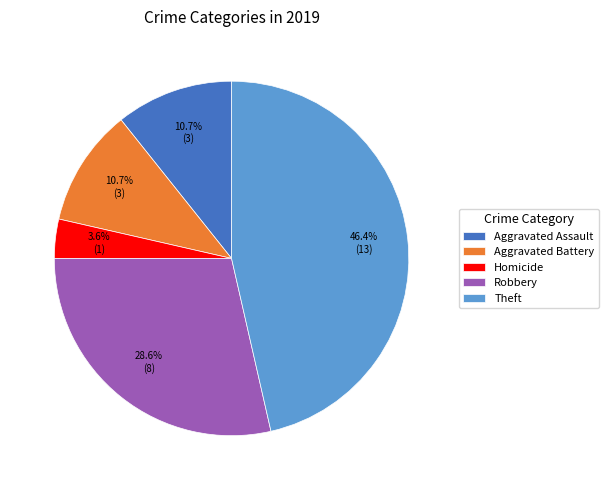

To the nearest percent, what portion does Aggravated Battery represent?

11%